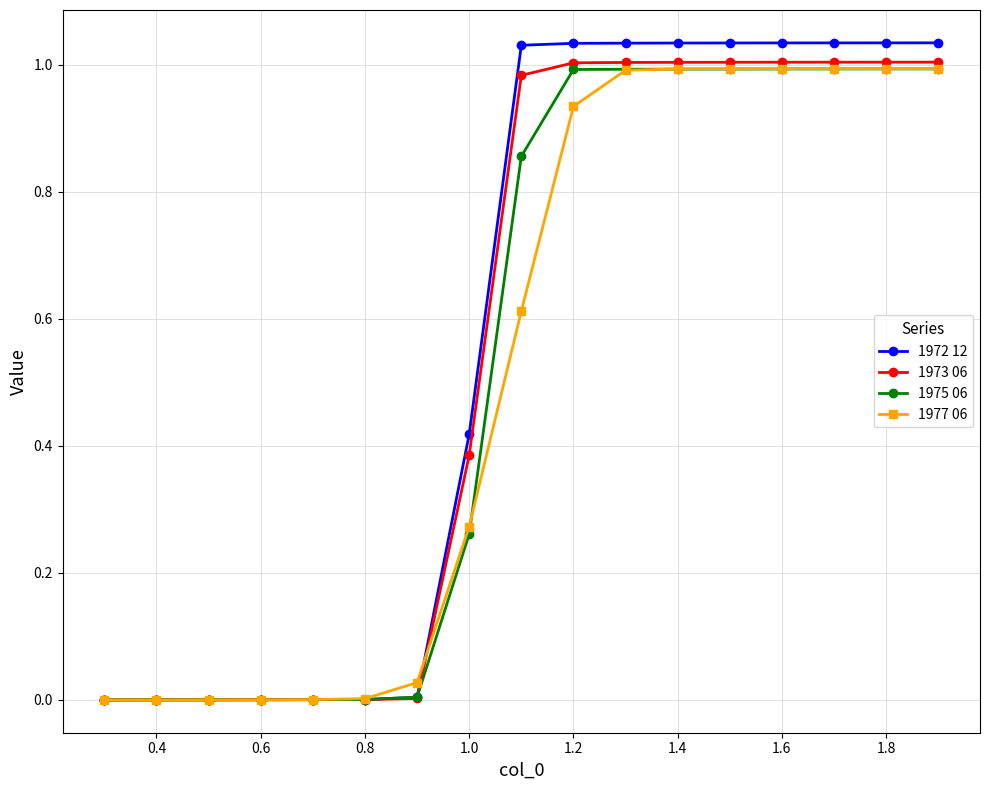

Which series has the widest spread of values?

1972 12